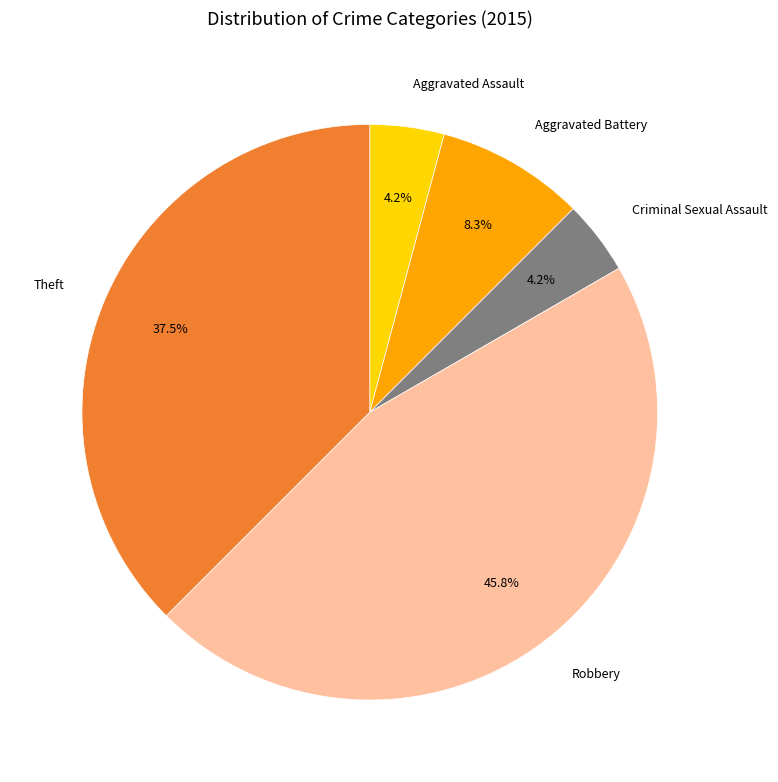

Combined, what portion of the pie is Criminal Sexual Assault and Theft?

41.7%